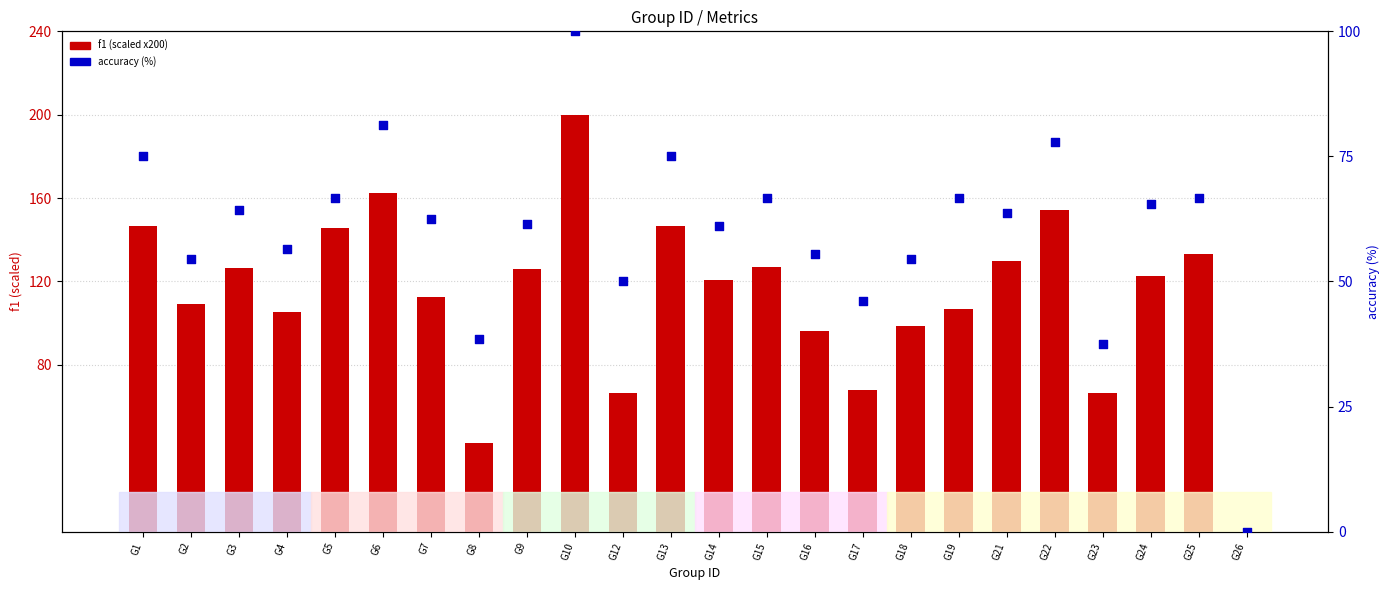

Which series contains the lowest Y value?

f1 (scaled x200)